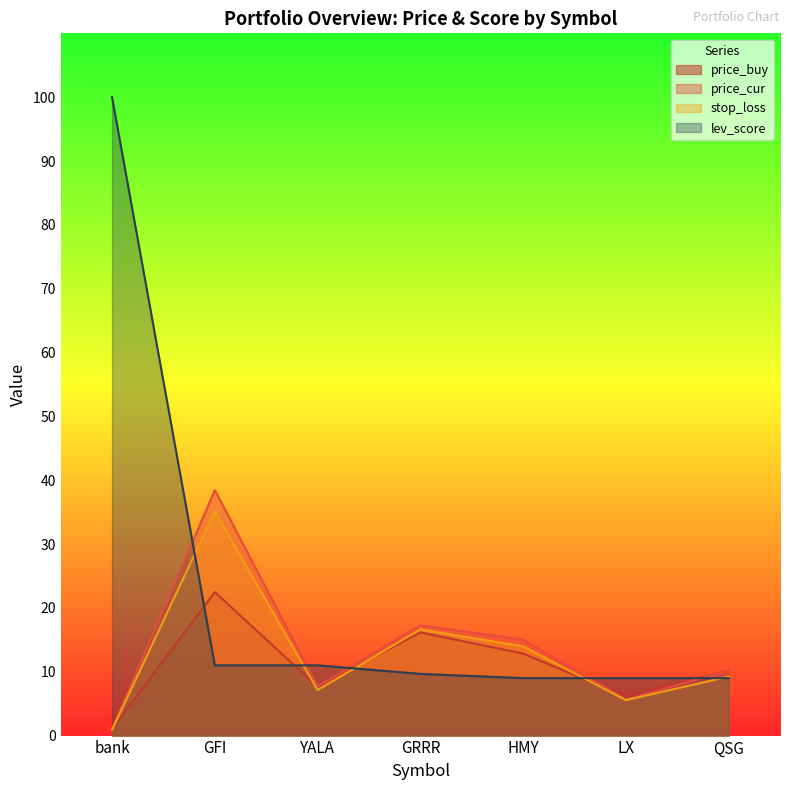

How many lines are shown in the chart?

4